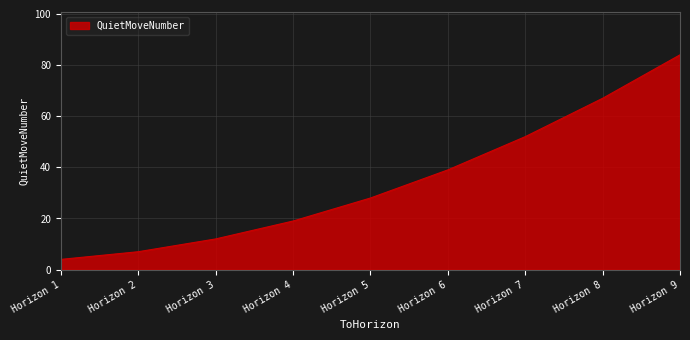

The chart shows a value of 63 at Horizon 6. True or false?

False